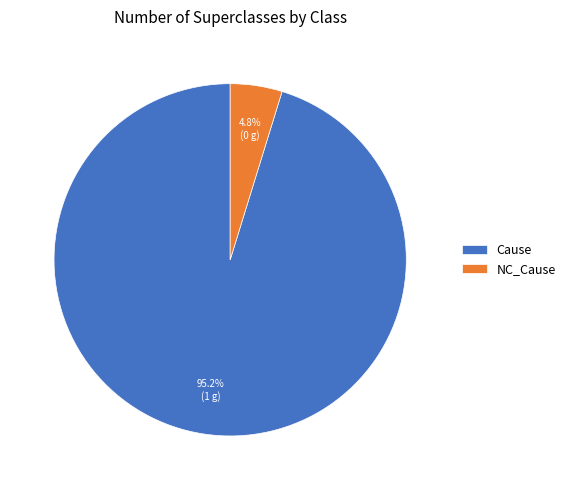

Is there any slice that represents more than half of the pie?

Yes